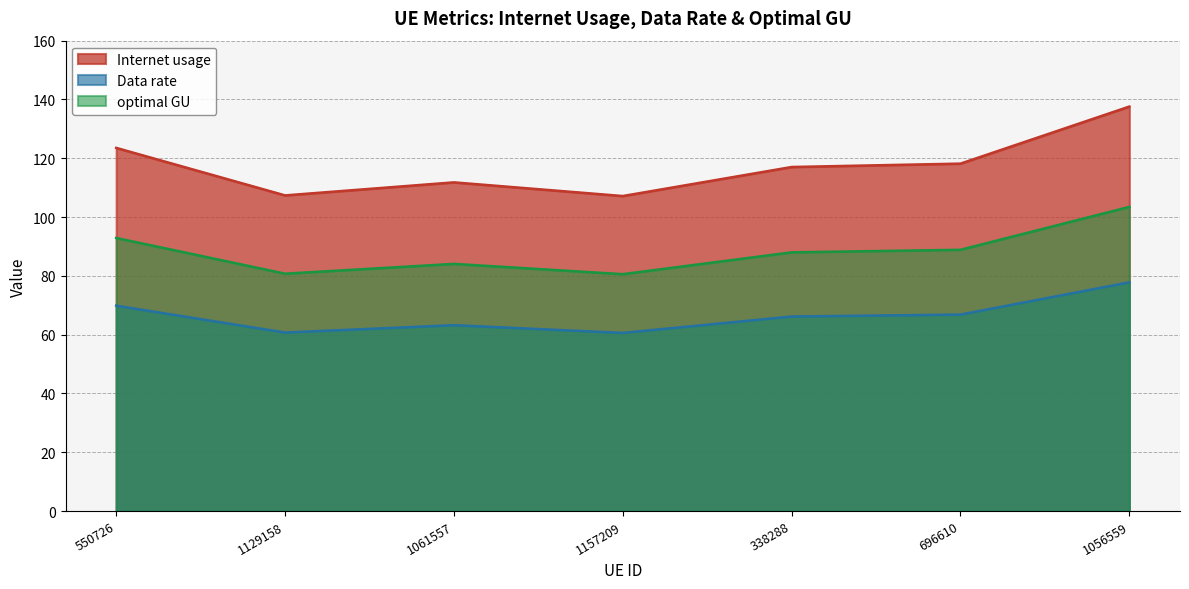

True or false: Data rate and optimal GU cross at least once.

False